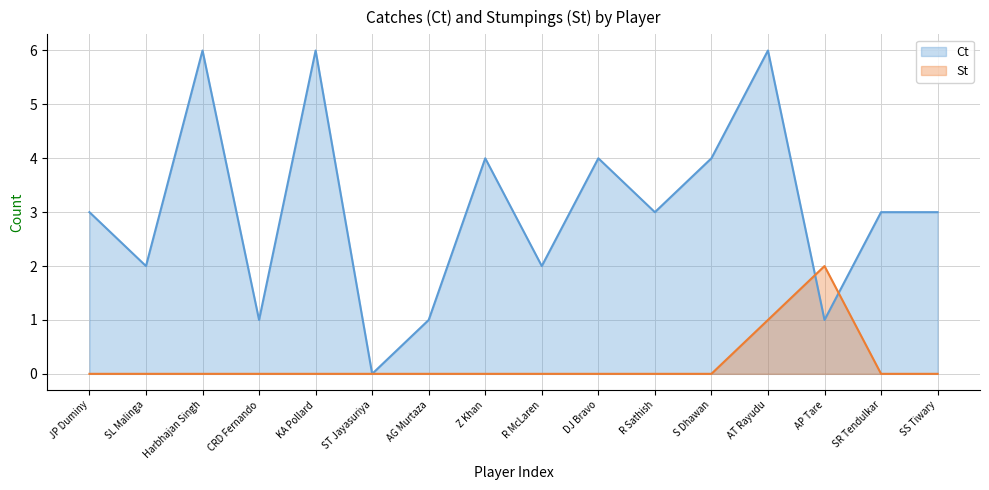

Is the value of Ct at S Dhawan greater than the value of St at SR Tendulkar?

Yes